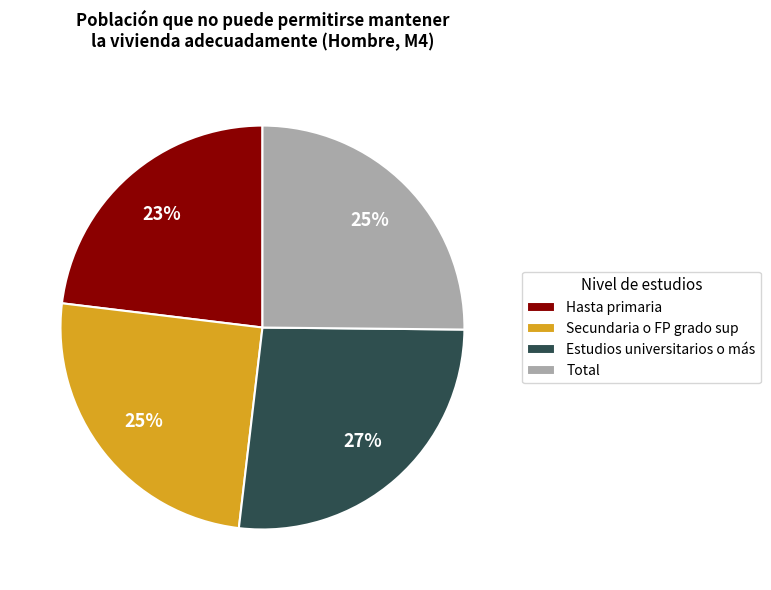

Is Hasta primaria the majority of the pie?

No